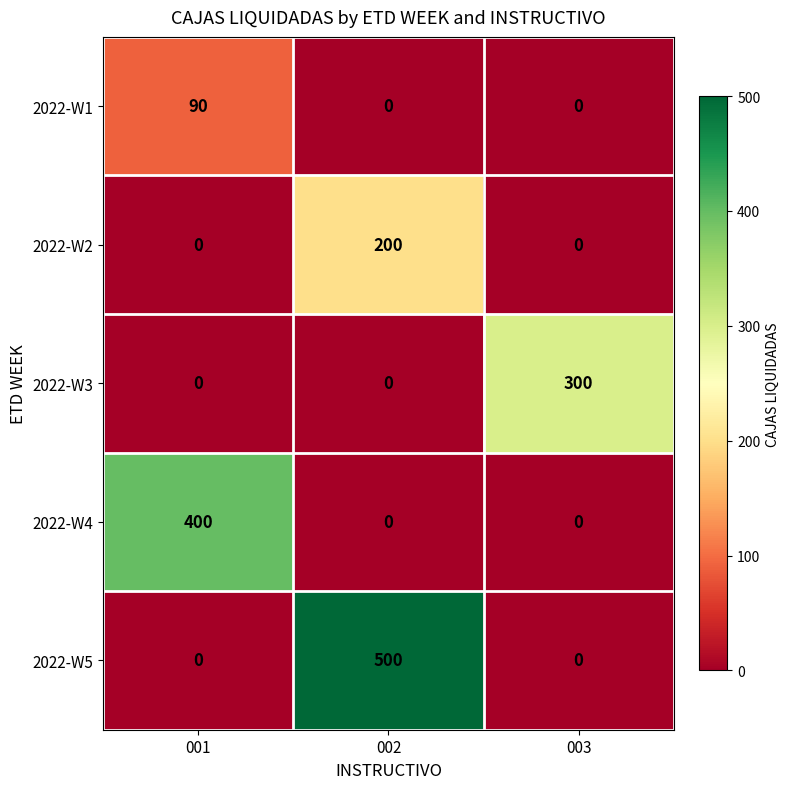

Reading left to right, list all the values displayed in this chart.

2022-W1: 90	0	0
2022-W2: 0	200	0
2022-W3: 0	0	300
2022-W4: 400	0	0
2022-W5: 0	500	0